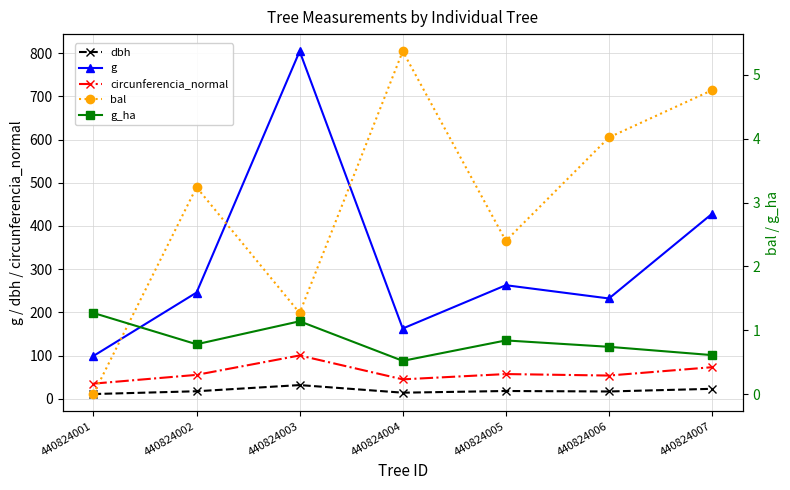

Between 440824005 and 440824003, which is larger?

440824003